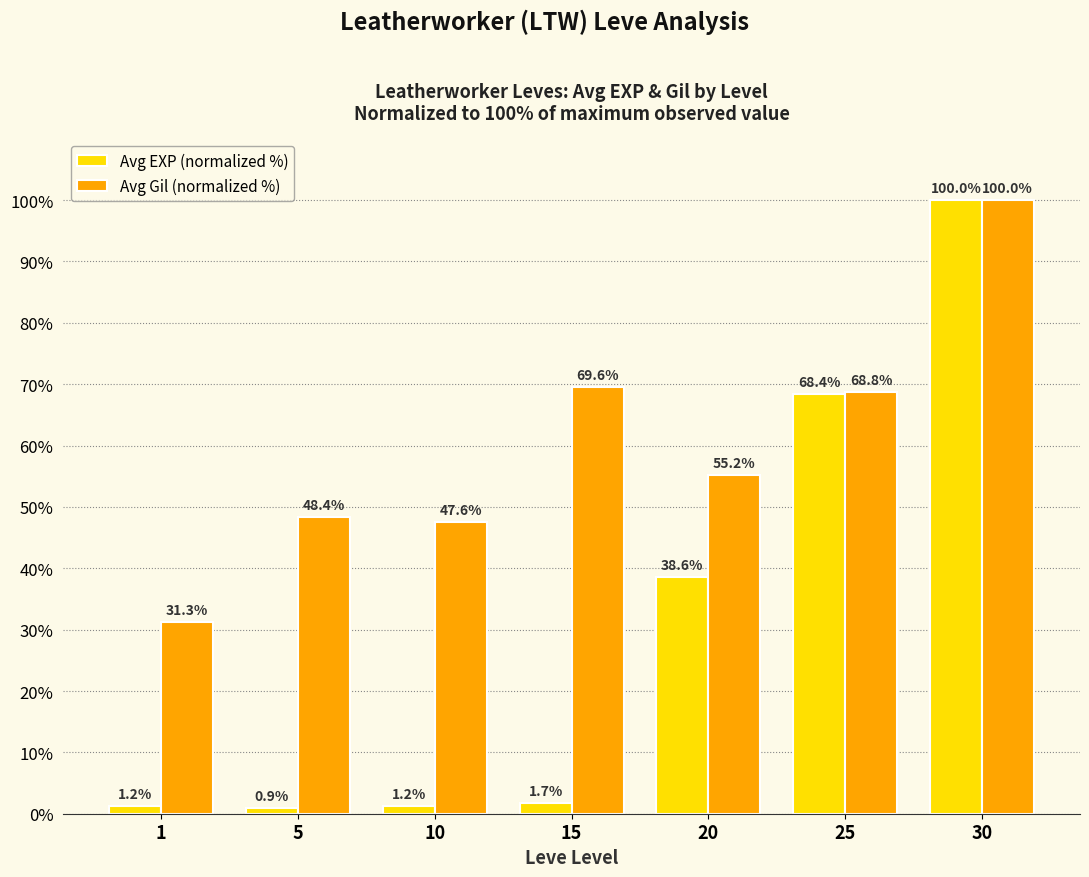

Reading left to right, what are all the values shown in this chart?

Avg EXP (normalized %): 1.2	0.9	1.2	1.7	38.6	68.4	100.0
Avg Gil (normalized %): 31.3	48.4	47.6	69.6	55.2	68.8	100.0